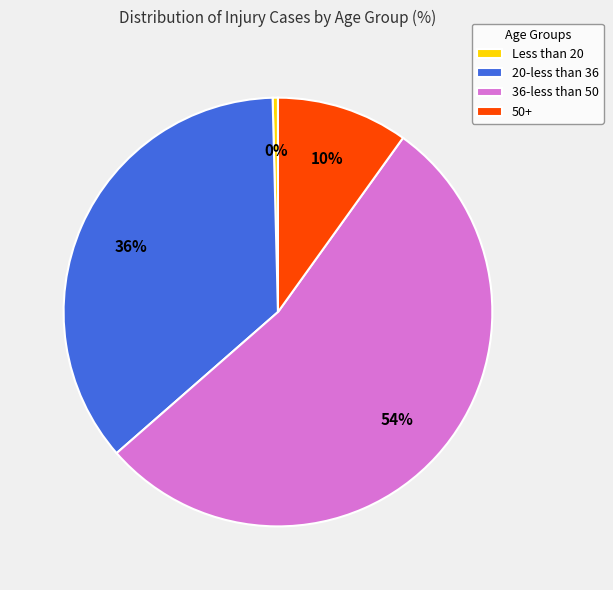

What percentage is the 36-less than 50 slice, to the nearest percent?

54%